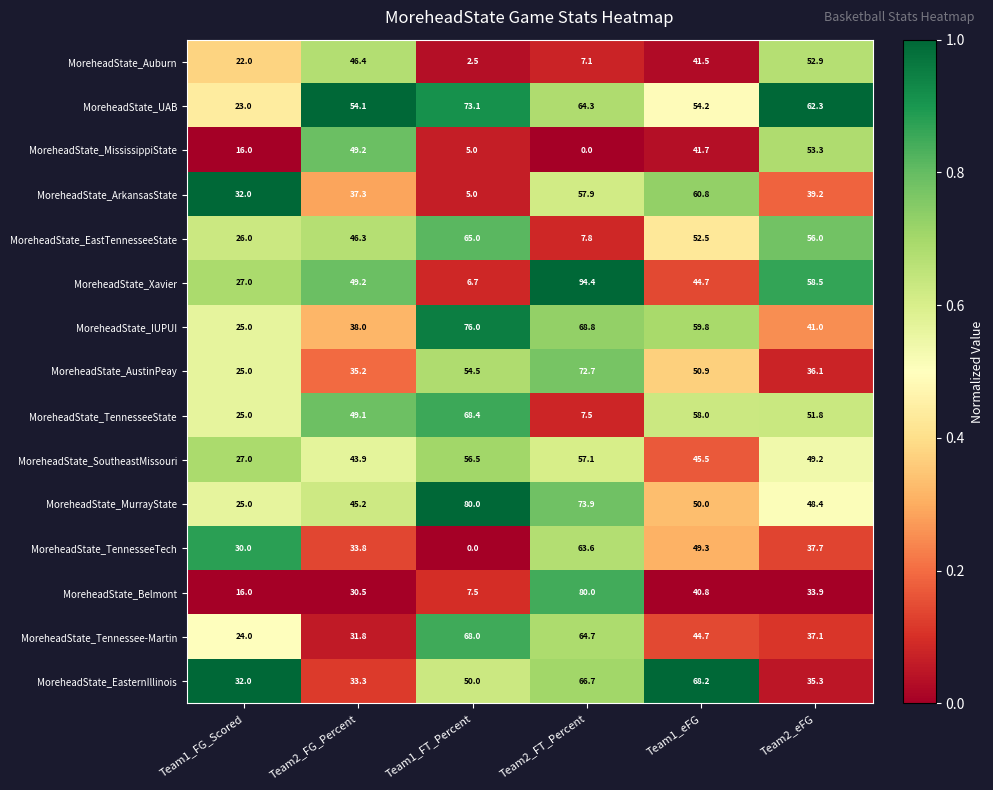

What is the difference between the highest and lowest values at Team1_FG_Scored?

16.0